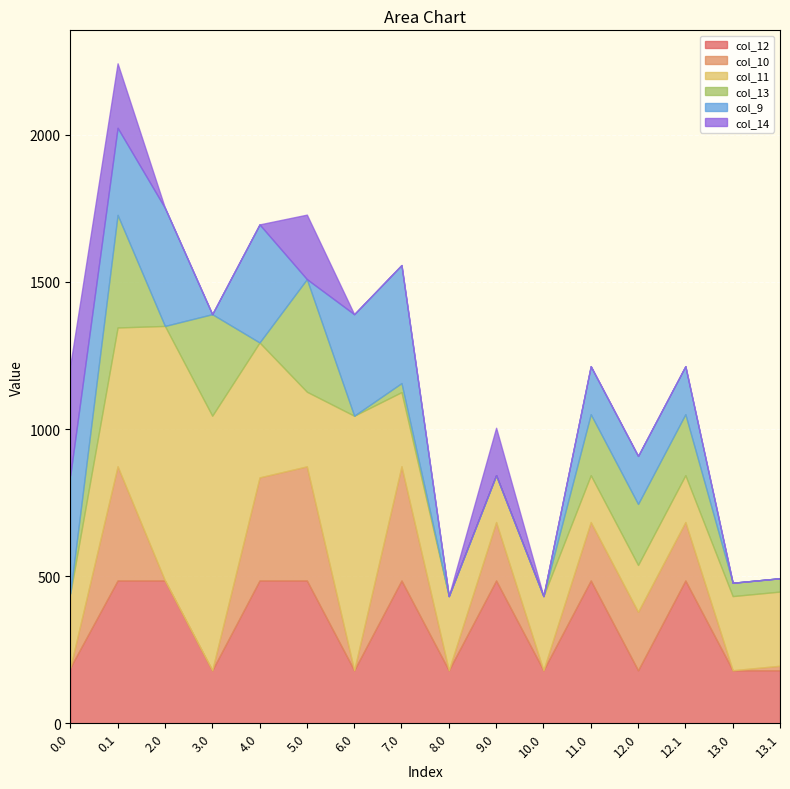

Which has a higher value, 6.0 or 2.0?

2.0